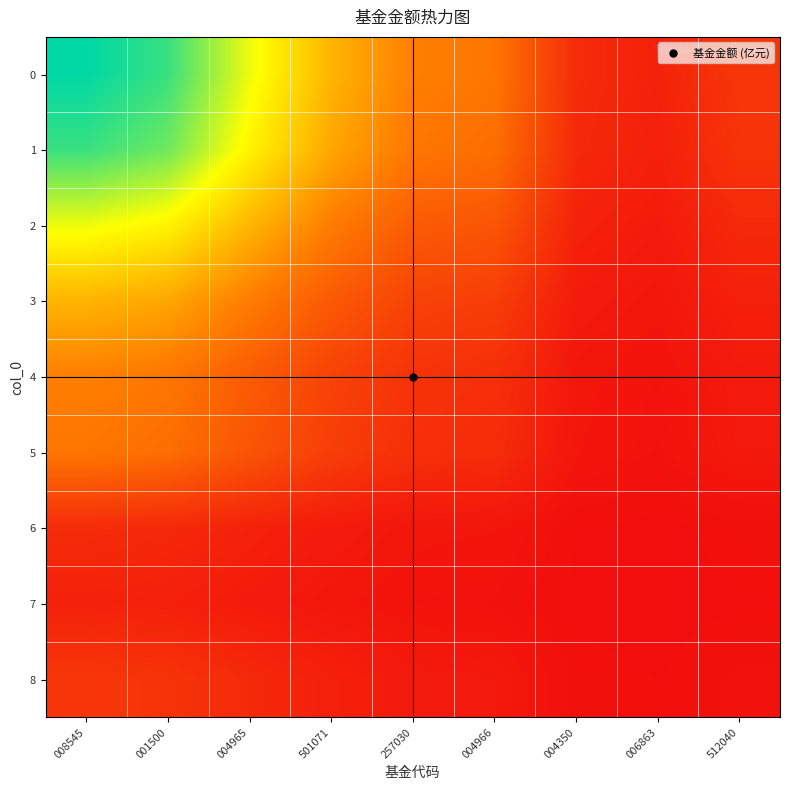

Reading right to left, list all the values displayed in this chart.

0: 512040=0.1	006863=0.1	004350=0.1	004966=0.3	257030=0.3	501071=0.5	004965=0.7	001500=0.9	008545=1.0
1: 512040=0.1	006863=0.1	004350=0.1	004966=0.3	257030=0.3	501071=0.4	004965=0.6	001500=0.9	008545=0.9
2: 512040=0.1	006863=0.0	004350=0.1	004966=0.2	257030=0.2	501071=0.3	004965=0.5	001500=0.6	008545=0.7
3: 512040=0.1	006863=0.0	004350=0.0	004966=0.1	257030=0.2	501071=0.2	004965=0.3	001500=0.4	008545=0.5
4: 512040=0.0	006863=0.0	004350=0.0	004966=0.1	257030=0.1	501071=0.2	004965=0.2	001500=0.3	008545=0.3
5: 512040=0.0	006863=0.0	004350=0.0	004966=0.1	257030=0.1	501071=0.1	004965=0.2	001500=0.3	008545=0.3
6: 512040=0.0	006863=0.0	004350=0.0	004966=0.0	257030=0.0	501071=0.0	004965=0.1	001500=0.1	008545=0.1
7: 512040=0.0	006863=0.0	004350=0.0	004966=0.0	257030=0.0	501071=0.0	004965=0.0	001500=0.1	008545=0.1
8: 512040=0.0	006863=0.0	004350=0.0	004966=0.0	257030=0.0	501071=0.1	004965=0.1	001500=0.1	008545=0.1